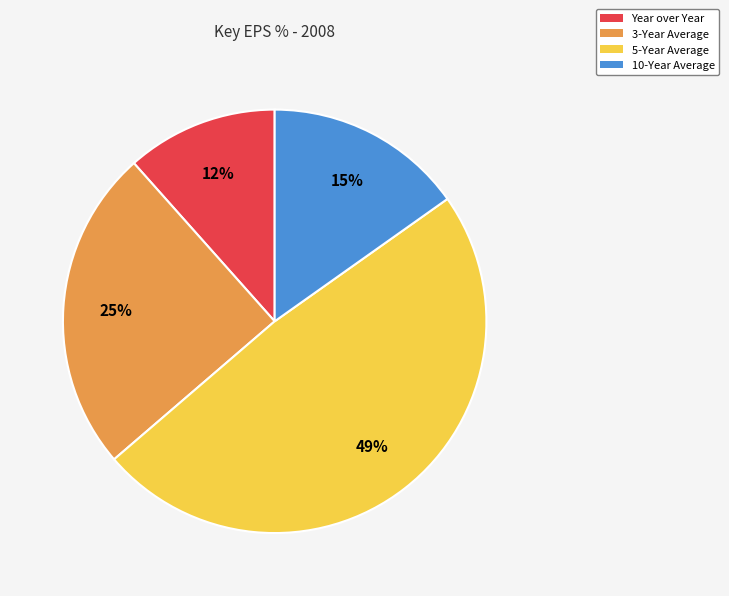

Between 3-Year Average and 5-Year Average, which is larger?

5-Year Average